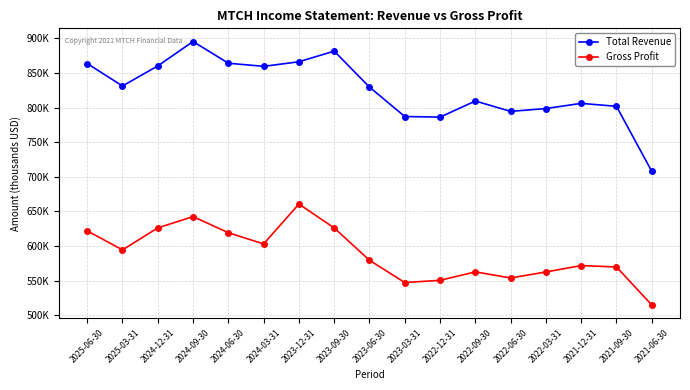

What is the label of the 6th point from the left?

2024-03-31